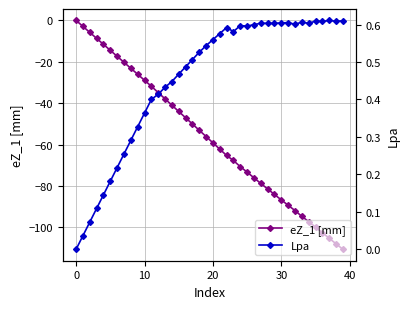

What are all the series names shown in the legend?

eZ_1 [mm], Lpa